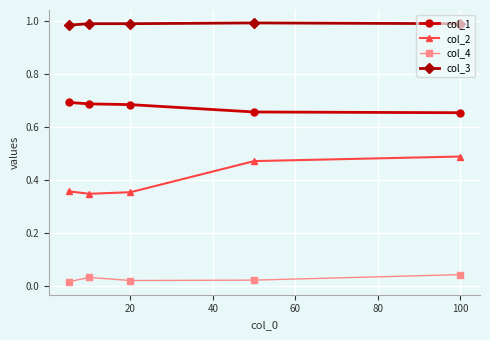

True or false: col_2 and col_3 intersect in this chart.

False